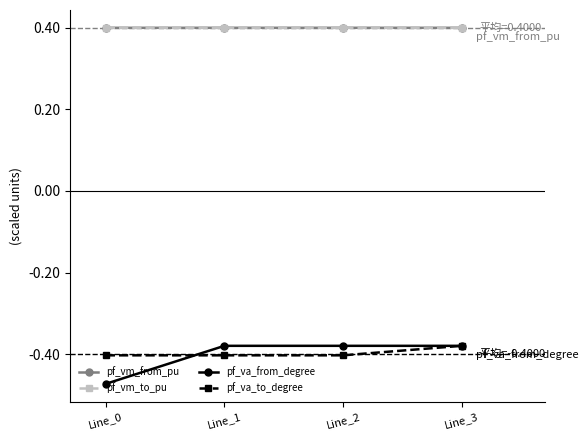

Does the chart have visible grid lines?

No